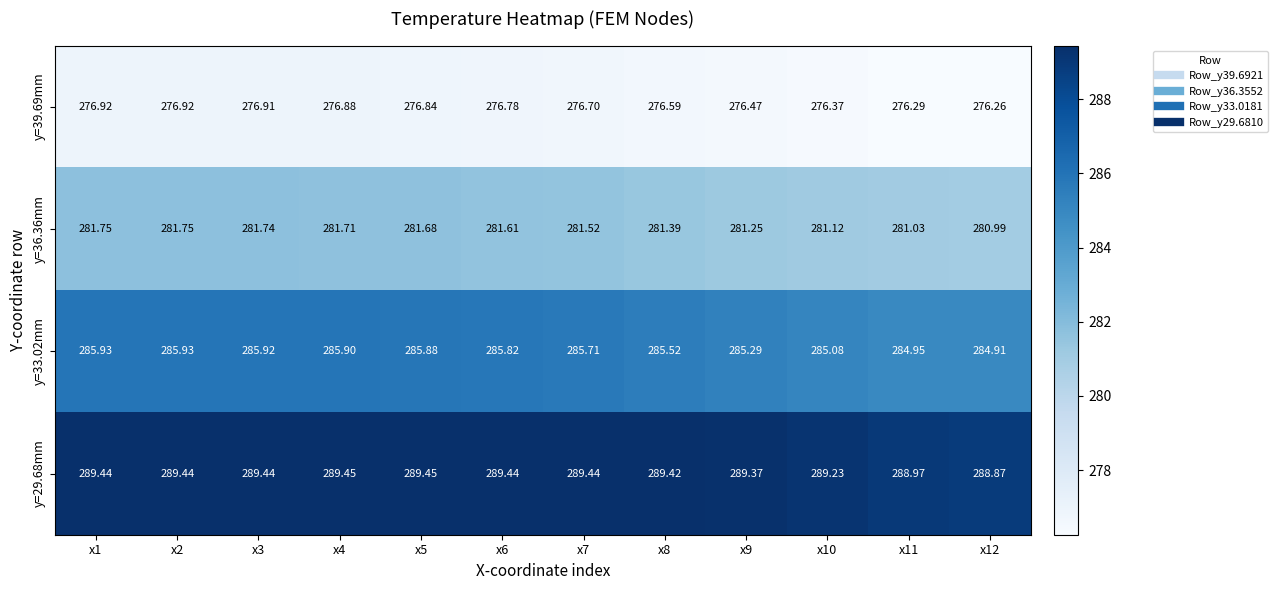

Is the value of y=36.36mm at x7 greater than the value of y=29.68mm at x12?

No